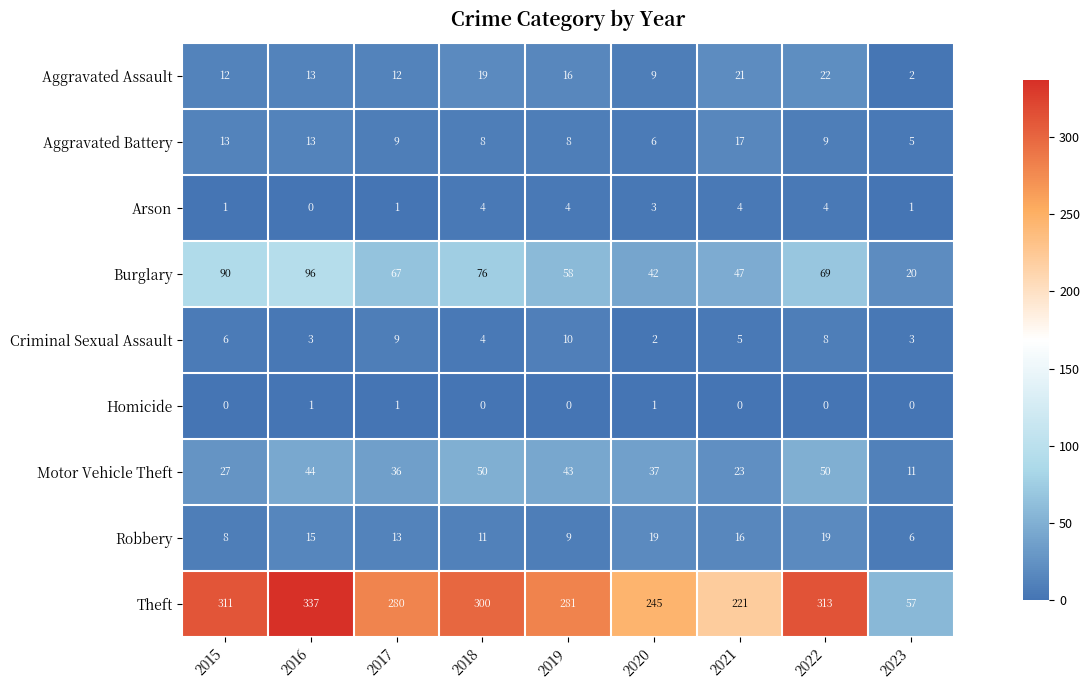

Count the Homicide values in the range 0 to 1.

9